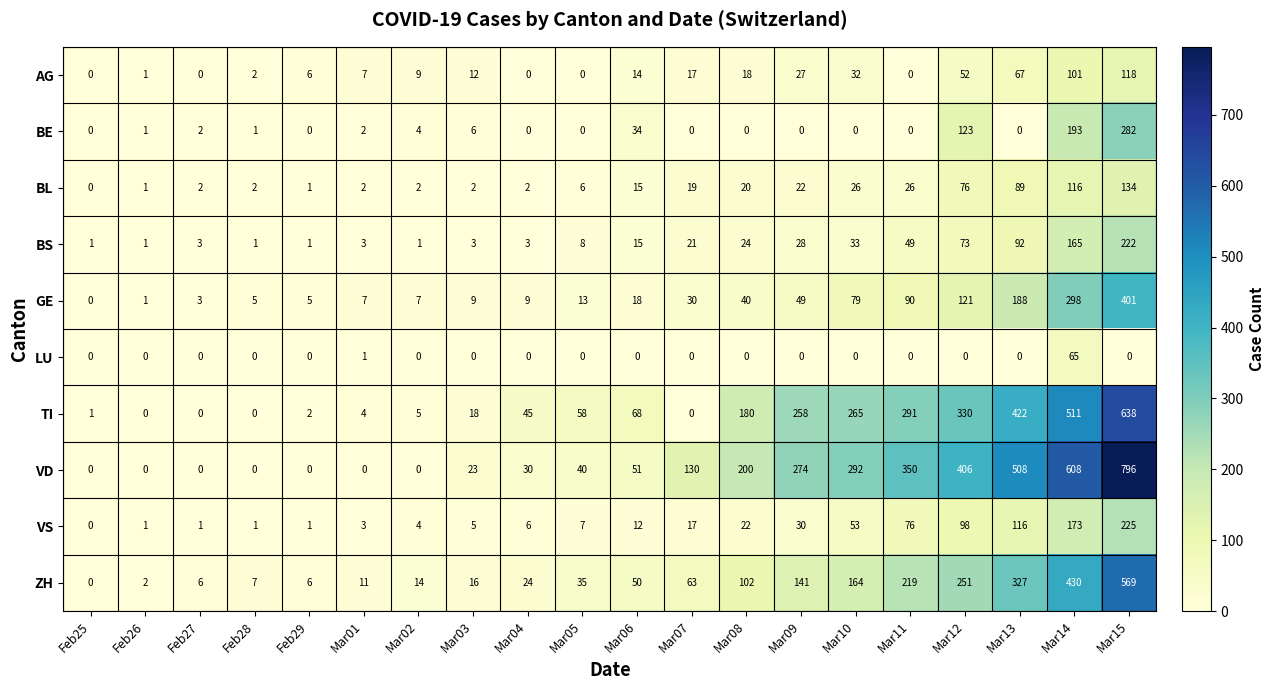

What is the difference between the maximum and minimum values in the GE series?

401